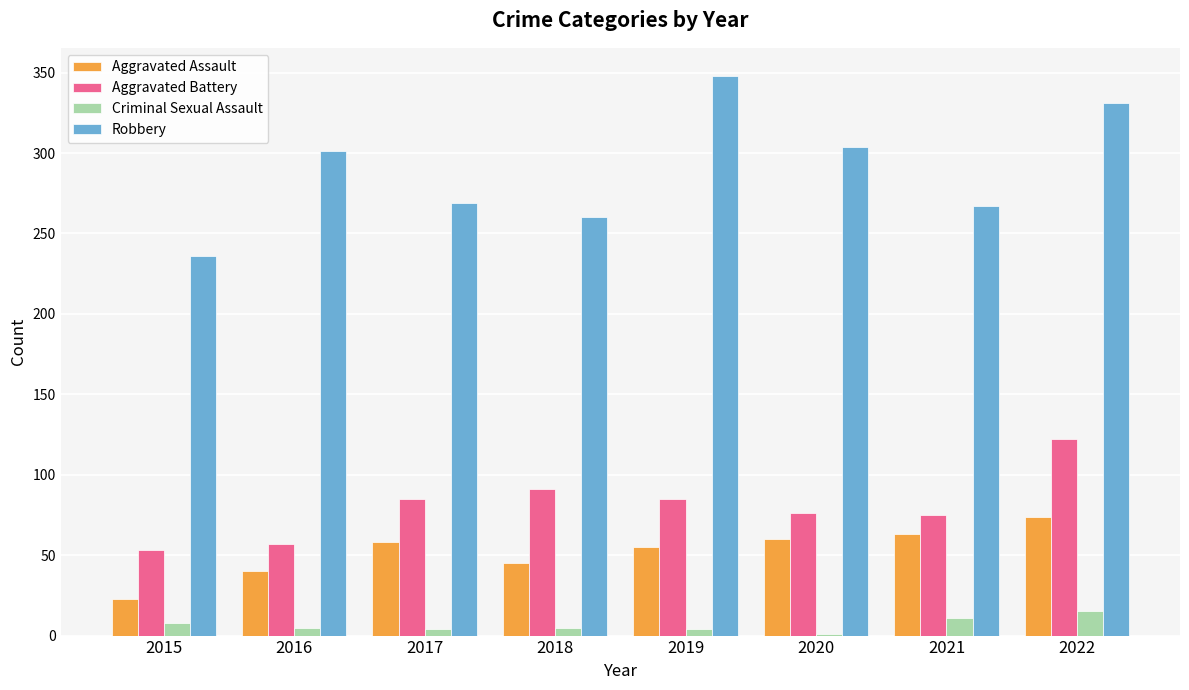

At which category is the sum across all series the highest?

2022